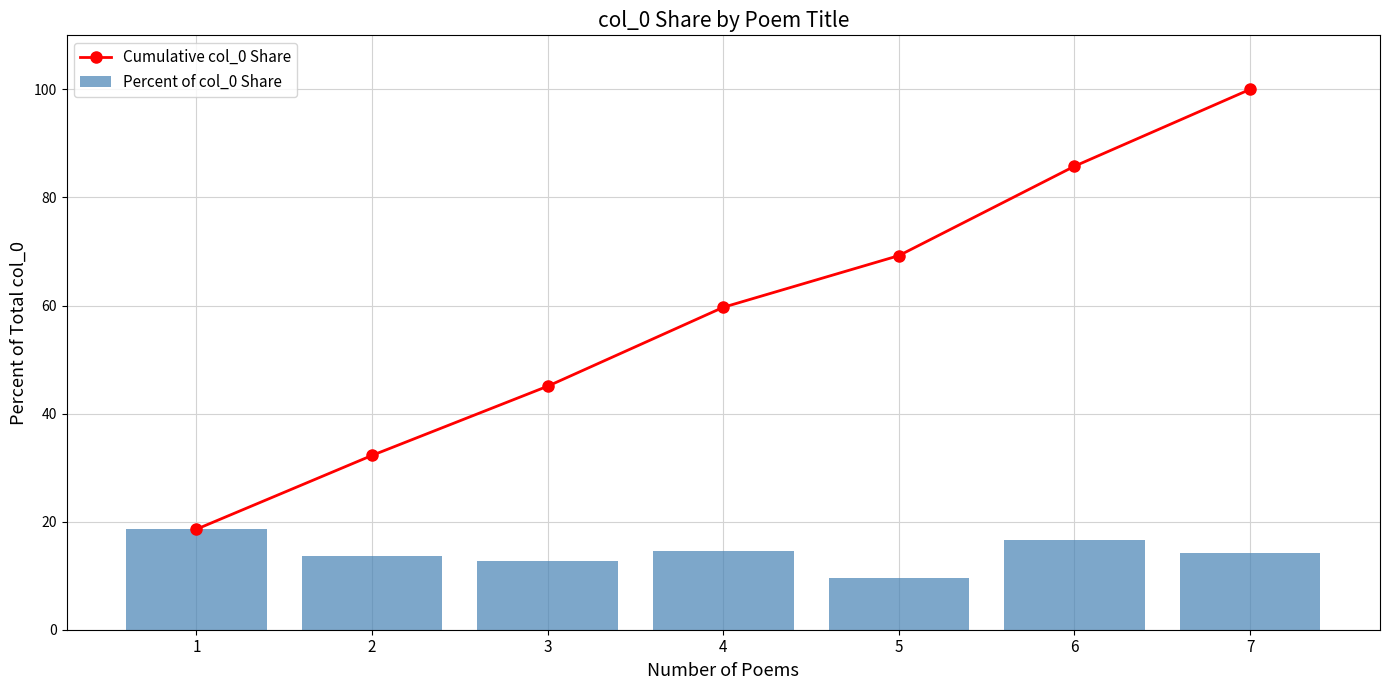

Is it true that Percent of col_0 Share equals 20.4 at 7?

False